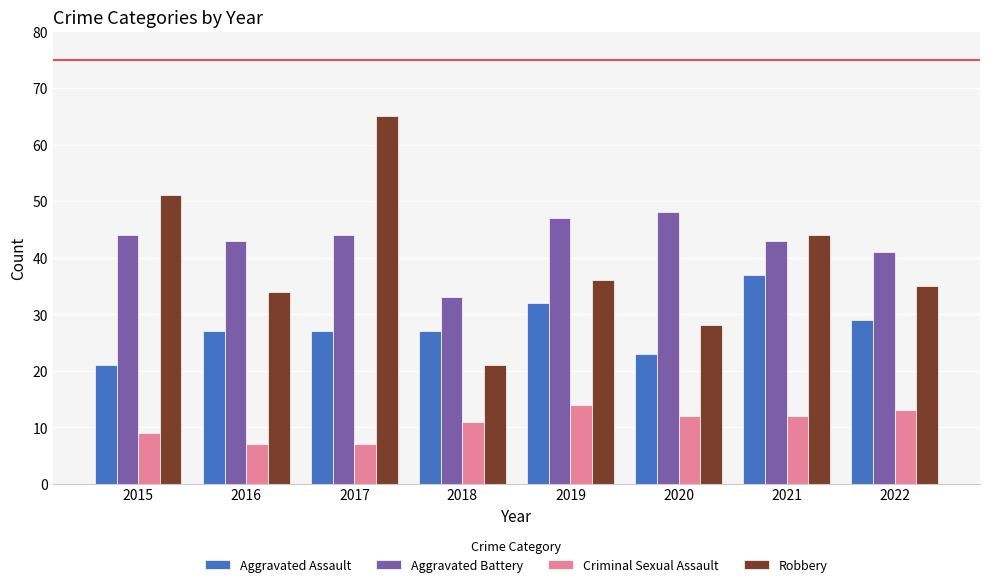

The Aggravated Battery series shows 13 at 2015. True or false?

False